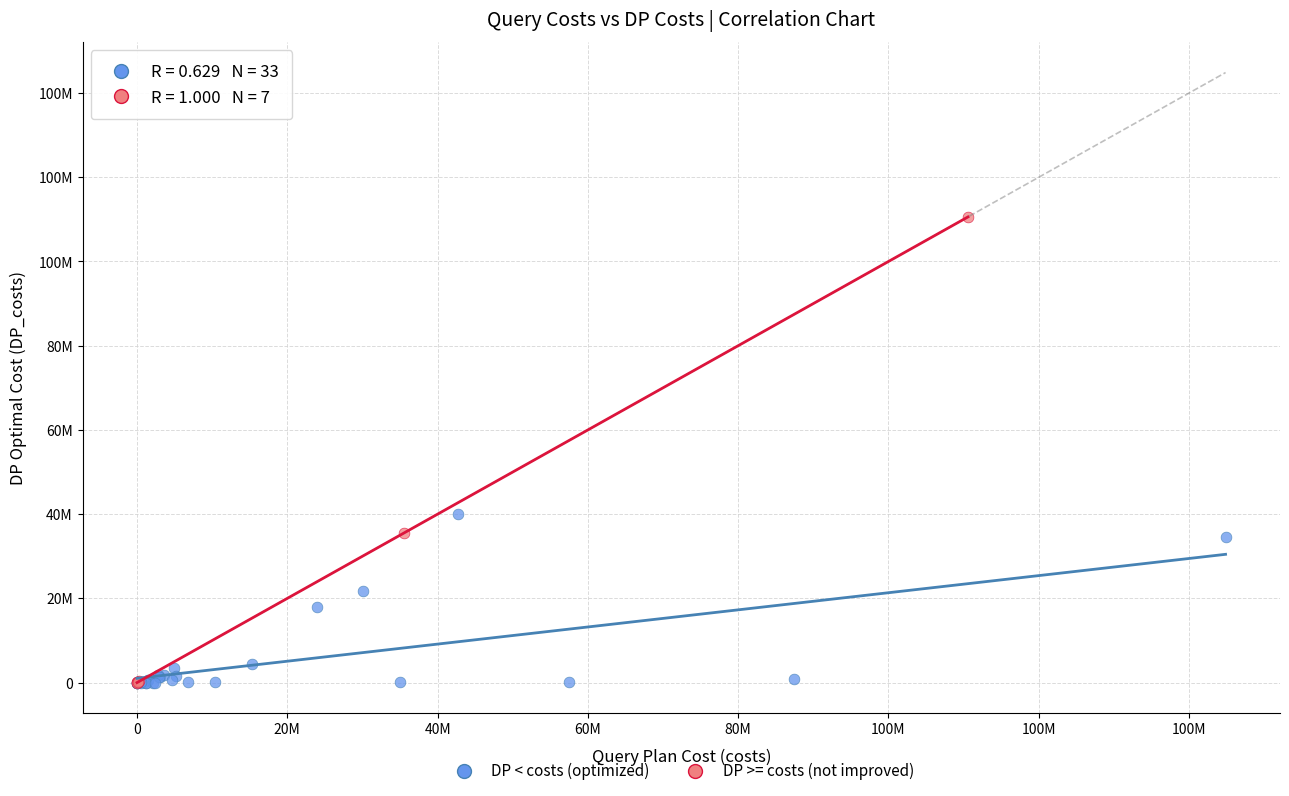

What are all the series names shown in the legend?

DP < costs (optimized), DP >= costs (not improved)